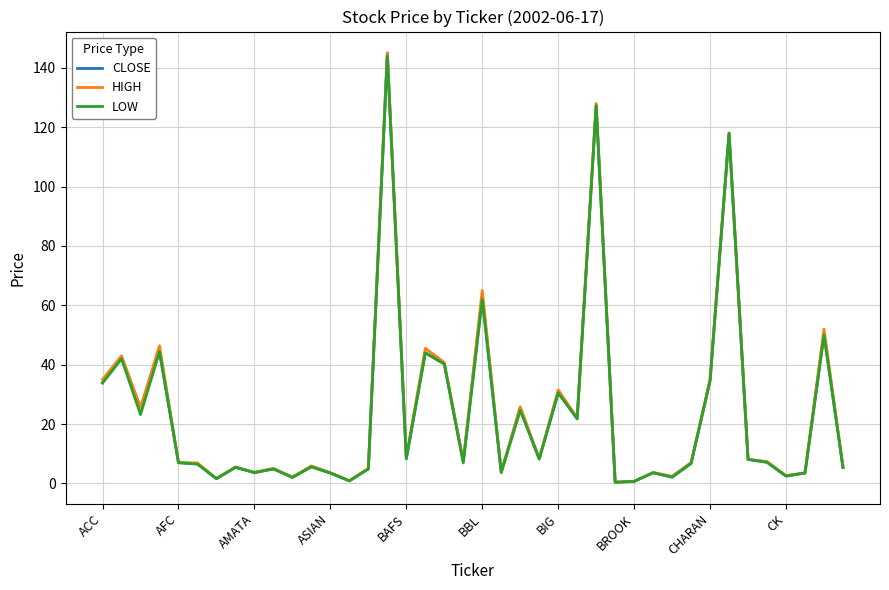

Which series has the largest range (max minus min)?

CLOSE